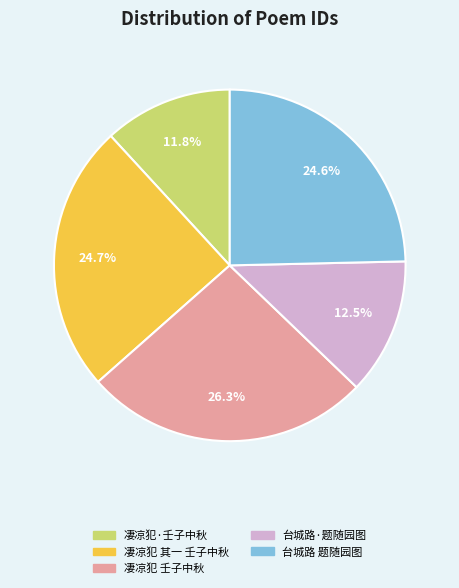

Which has a higher value, 凄凉犯 其一 壬子中秋 or 凄凉犯·壬子中秋?

凄凉犯 其一 壬子中秋